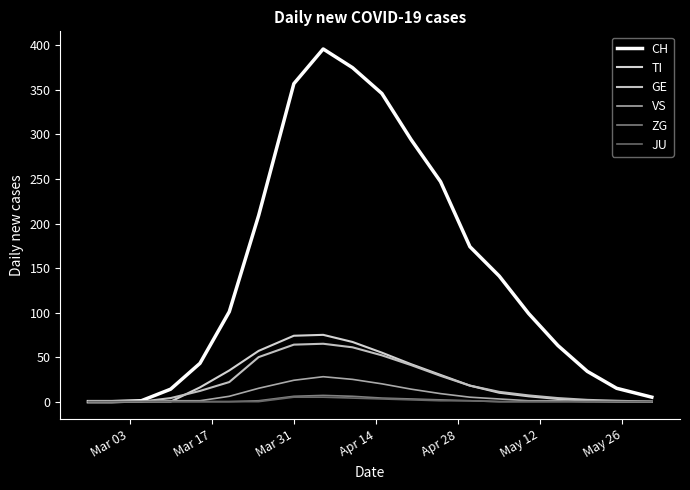

What is the value of the TI point at the 8th from the left?

74